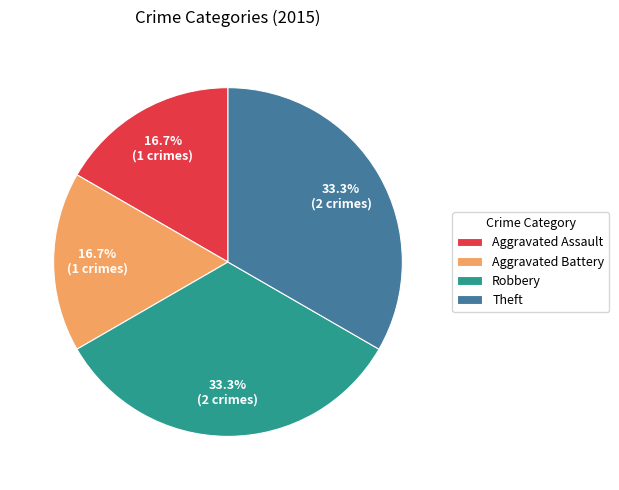

What is the total percentage of Robbery and Aggravated Battery?

50.0%